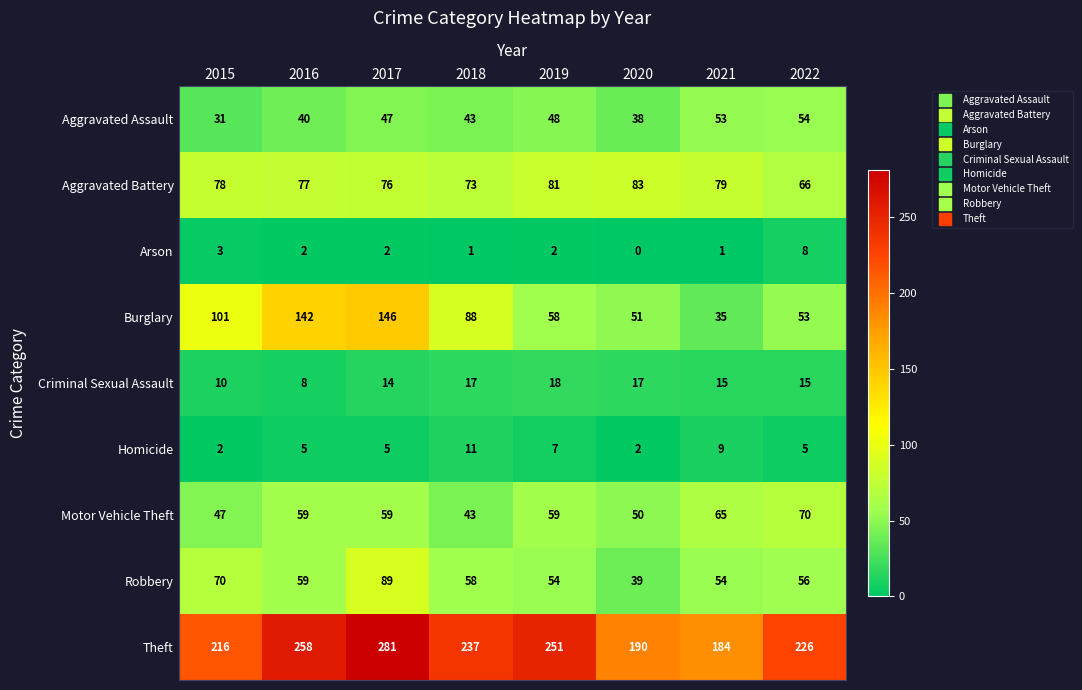

What is the difference between the Criminal Sexual Assault values at 2016 and 2019?

10